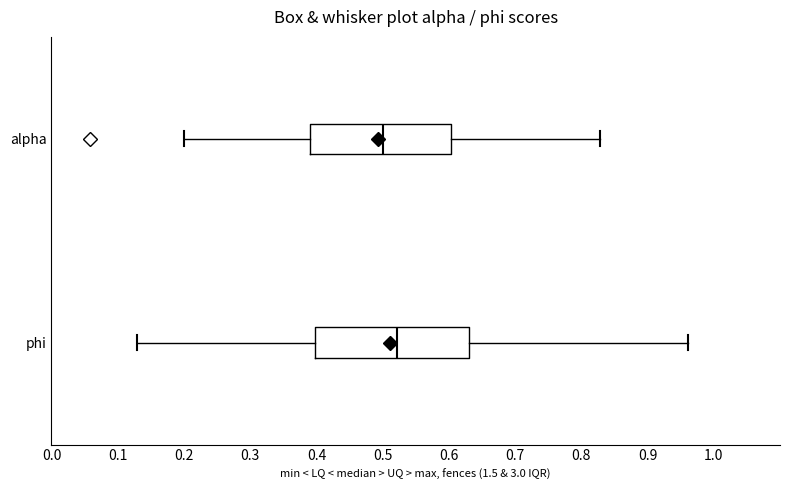

Reading bottom to top, transcribe this box plot: for each box, give where its median line is, the range the box spans, and where its two whiskers end, as read against the x-axis. The values are not printed on the chart, so give them approximately, as read against the axis.

phi: median 0.52, box 0.40 to 0.63, whiskers 0.13 to 0.96
alpha: median 0.50, box 0.39 to 0.60, whiskers 0.20 to 0.83